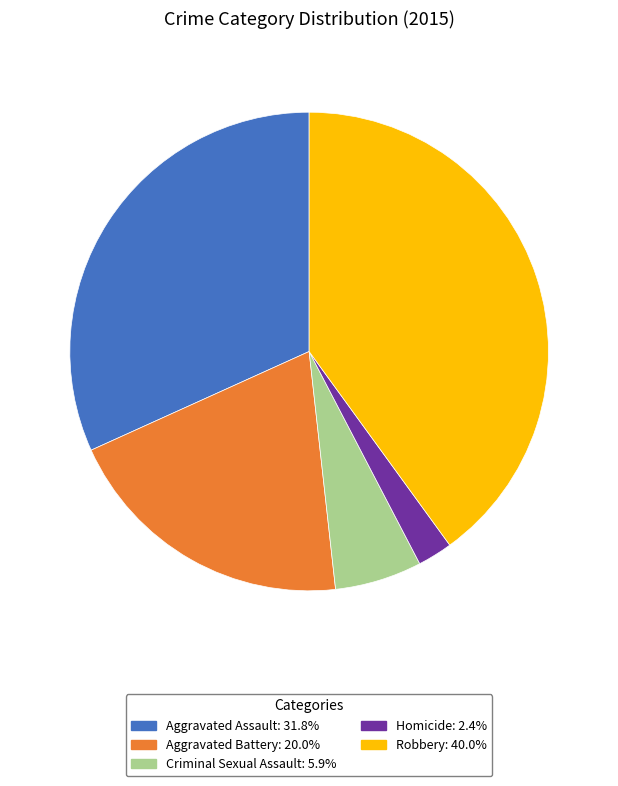

Is it true that Aggravated Battery is 20% of the pie?

True